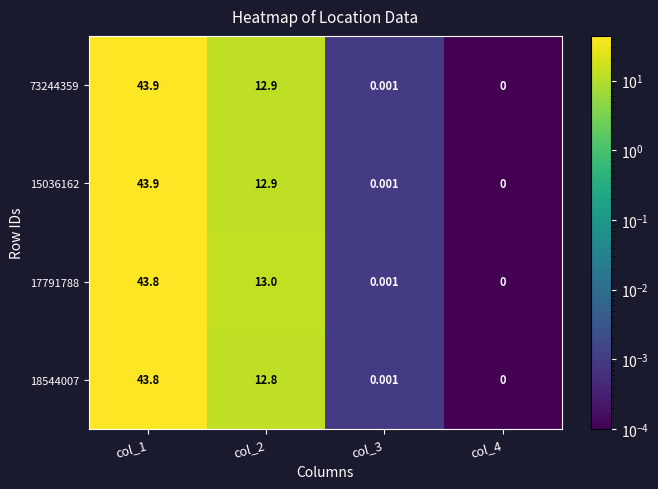

Which category has the highest value across all series?

col_1